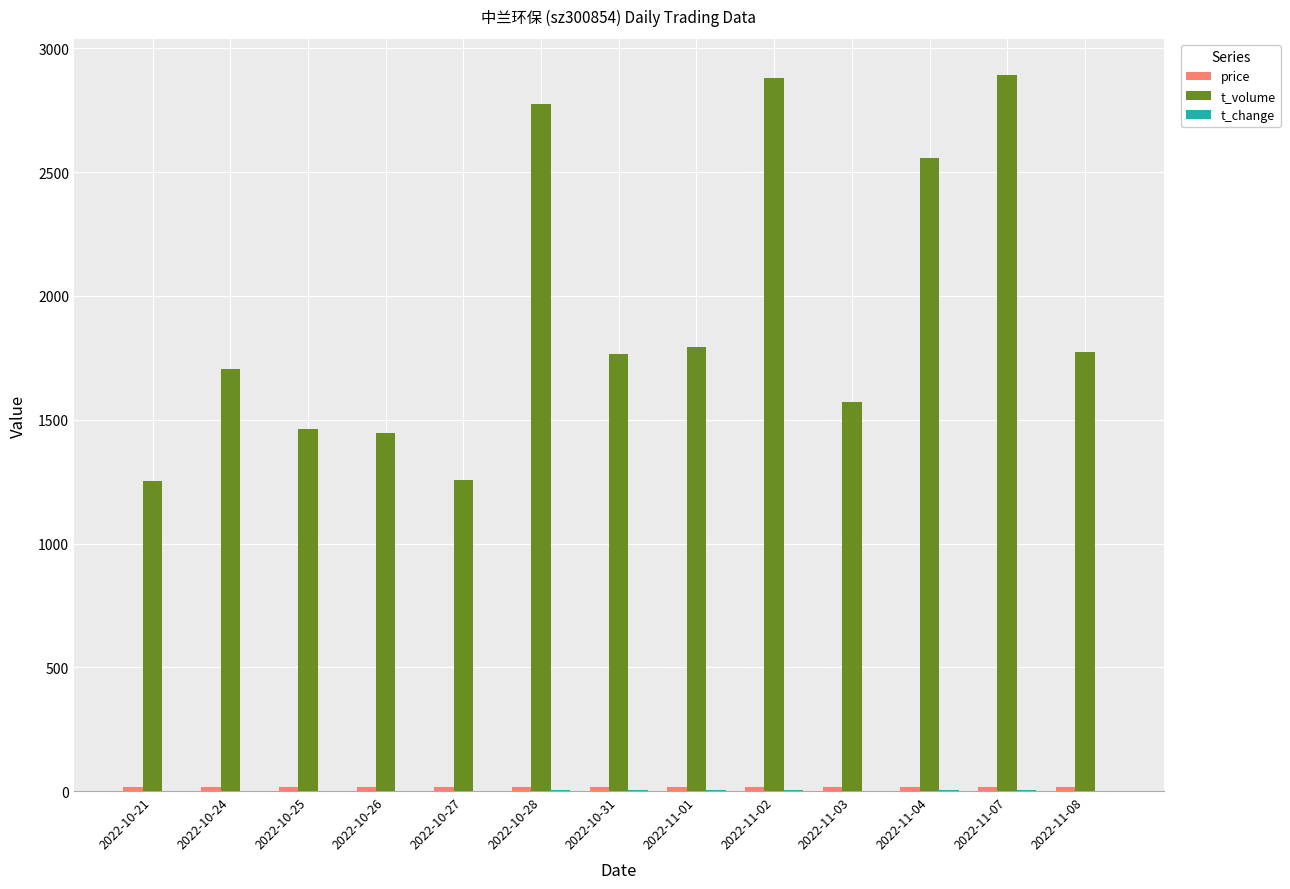

Which series has the largest total across all categories?

t_volume